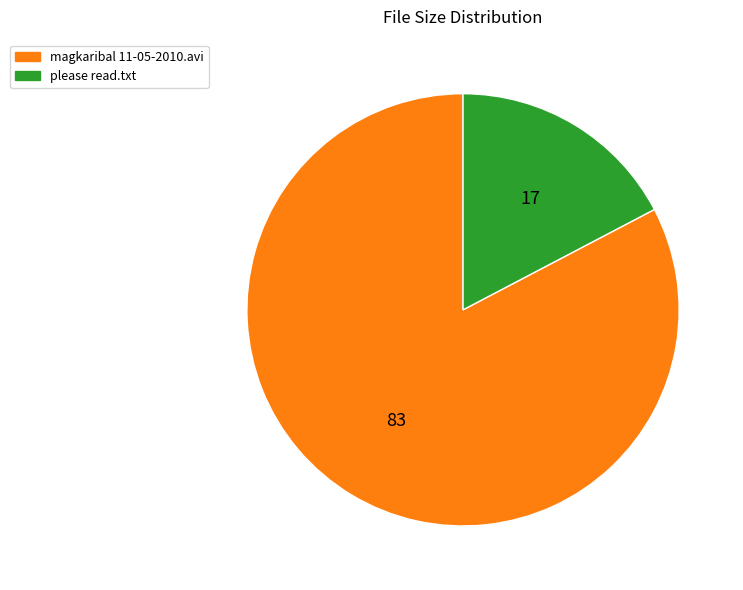

True or false: magkaribal 11-05-2010.avi accounts for 83% of the total.

True